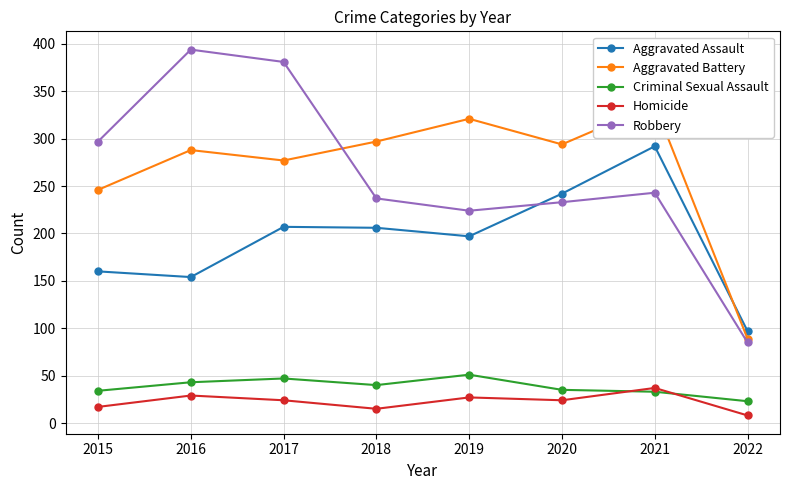

What is the difference between the second highest and second lowest values in the Robbery series?

157